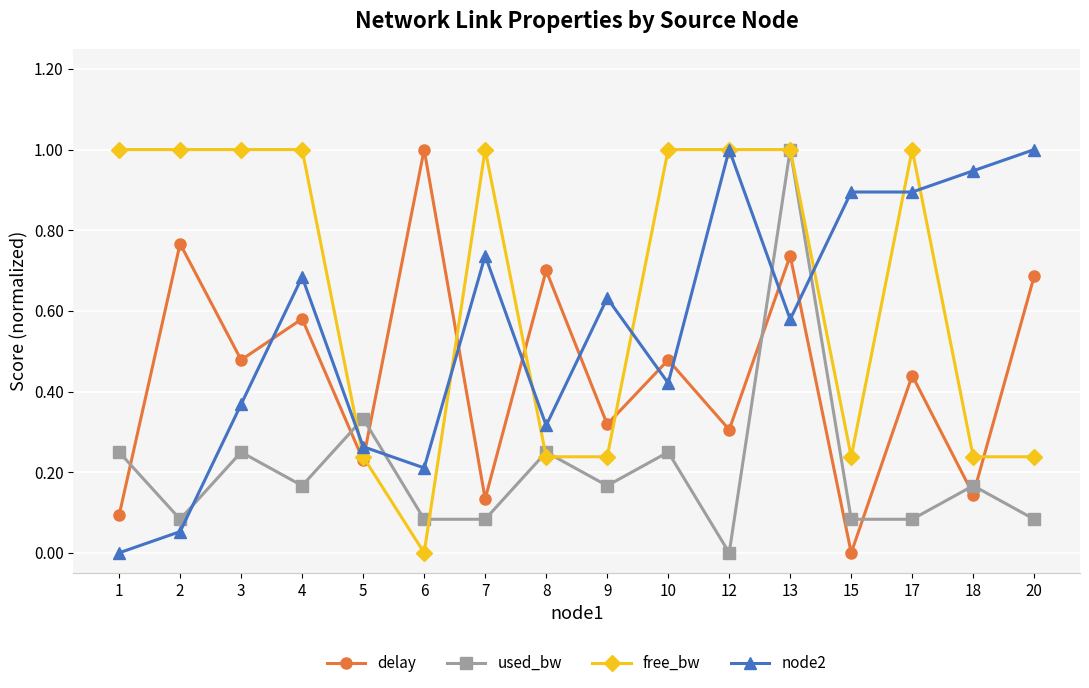

How many intersections are there between node2 and used_bw?

5